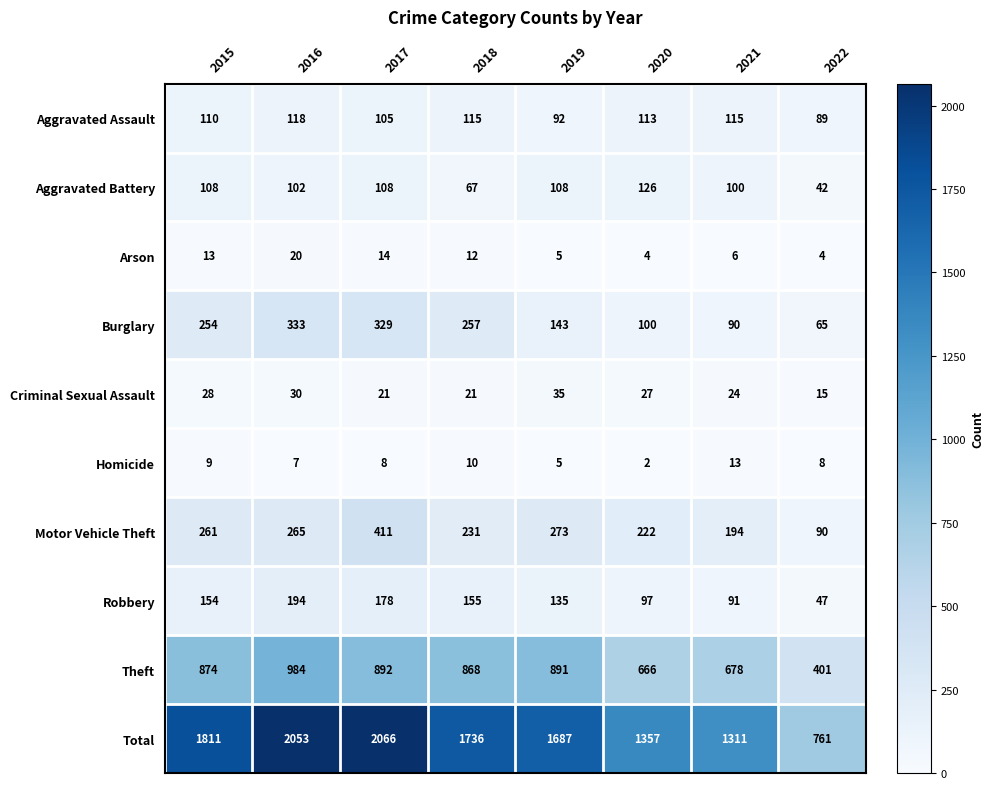

At how many categories does at least one series exceed 1647?

5